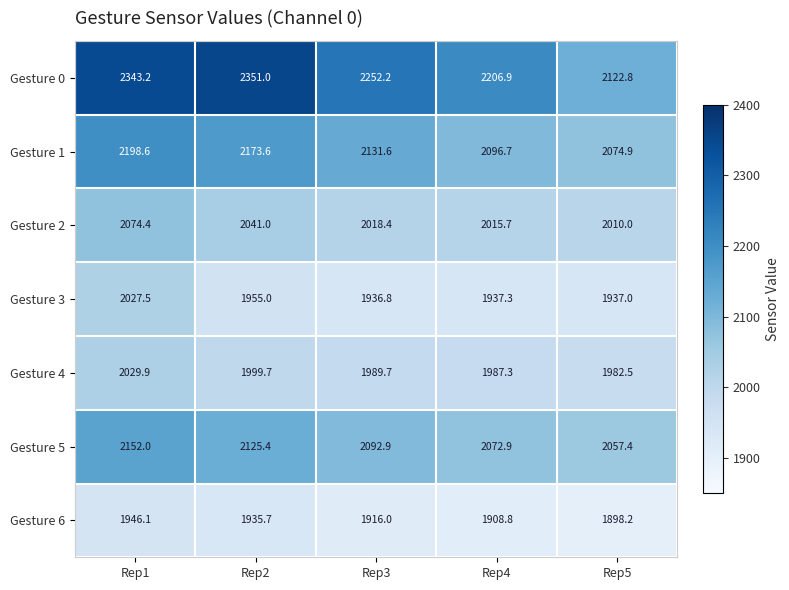

True or false: Gesture 4 has a value of 3263.8 at Rep3.

False